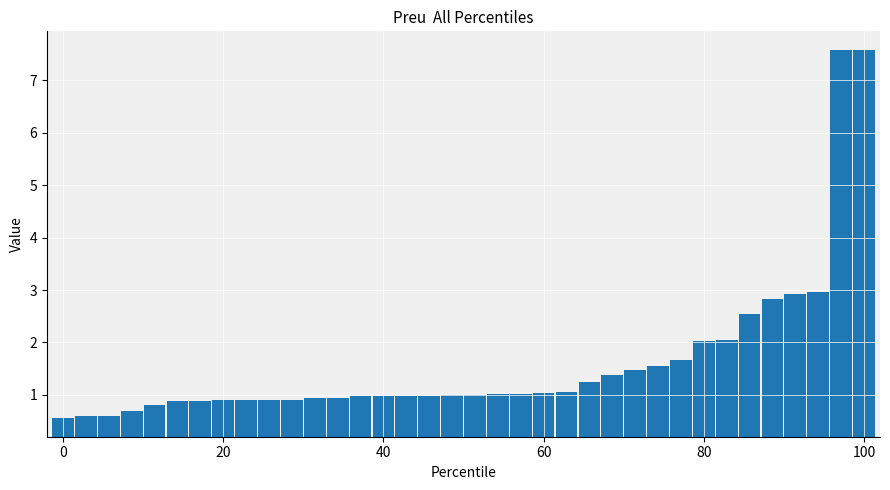

What is the sum of all values?

58.3